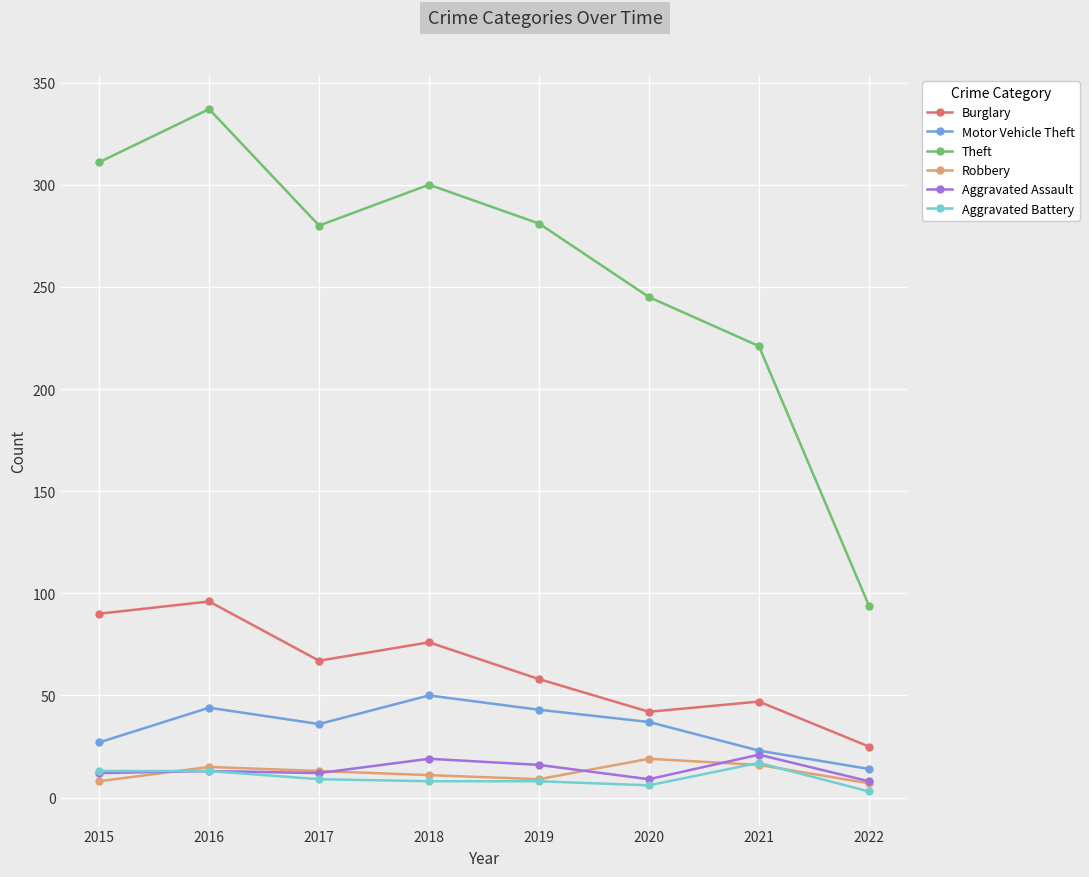

At which label does Motor Vehicle Theft first exceed 37?

2016